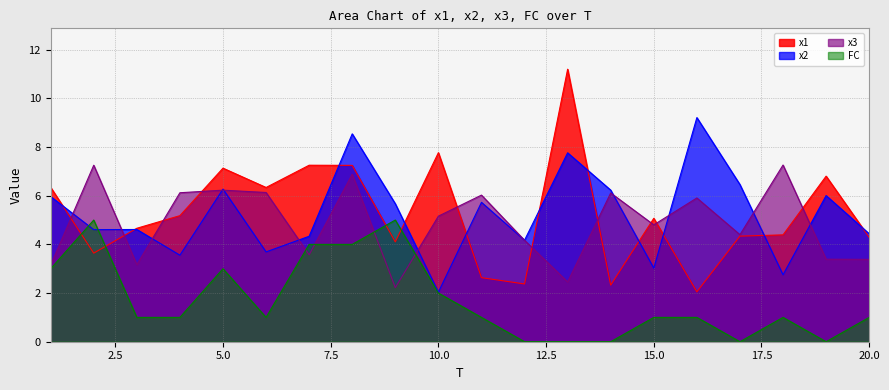

Which has a higher value, 11 or 7?

7